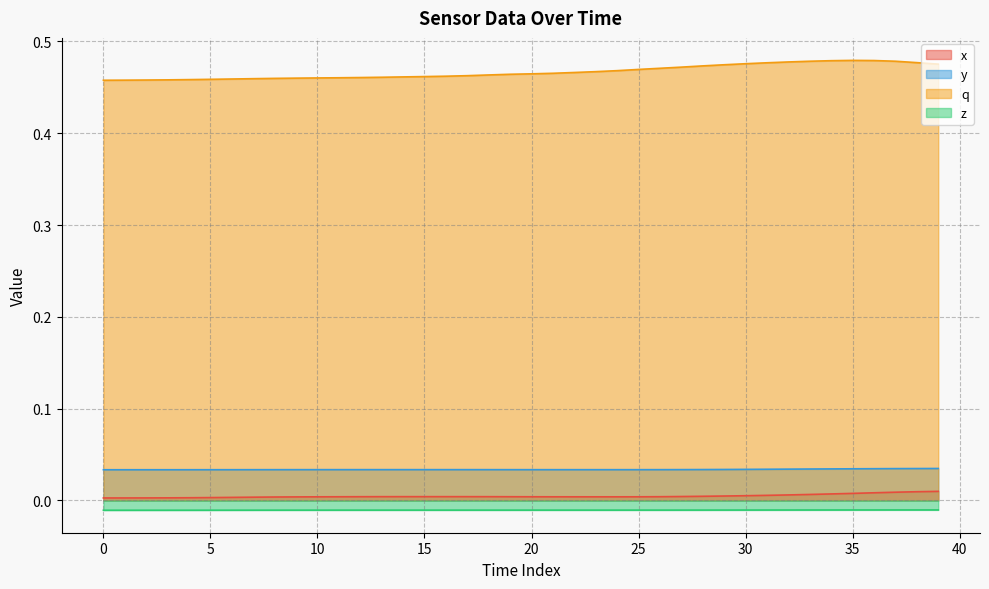

True or false: z and x cross at least once.

False